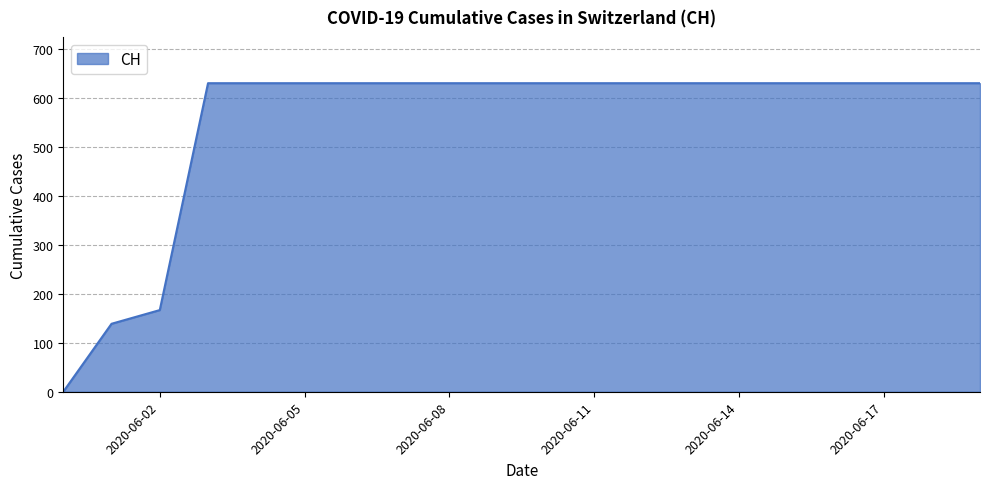

How many lines are shown in the chart?

1